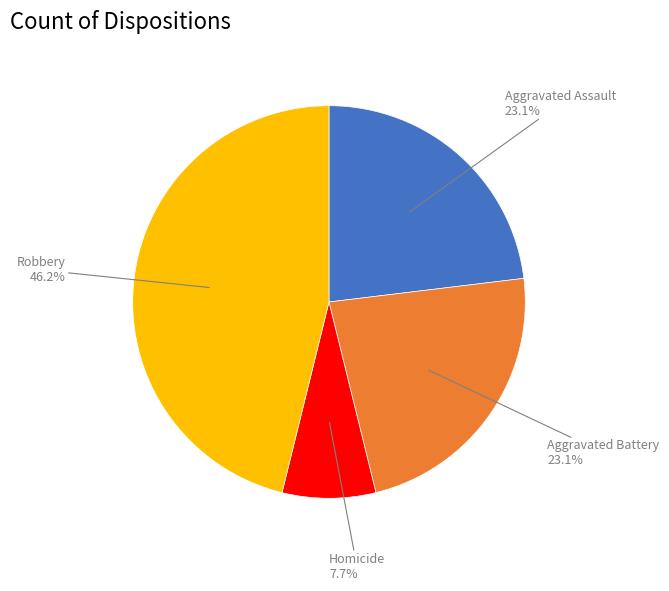

Does any single category account for the majority?

No